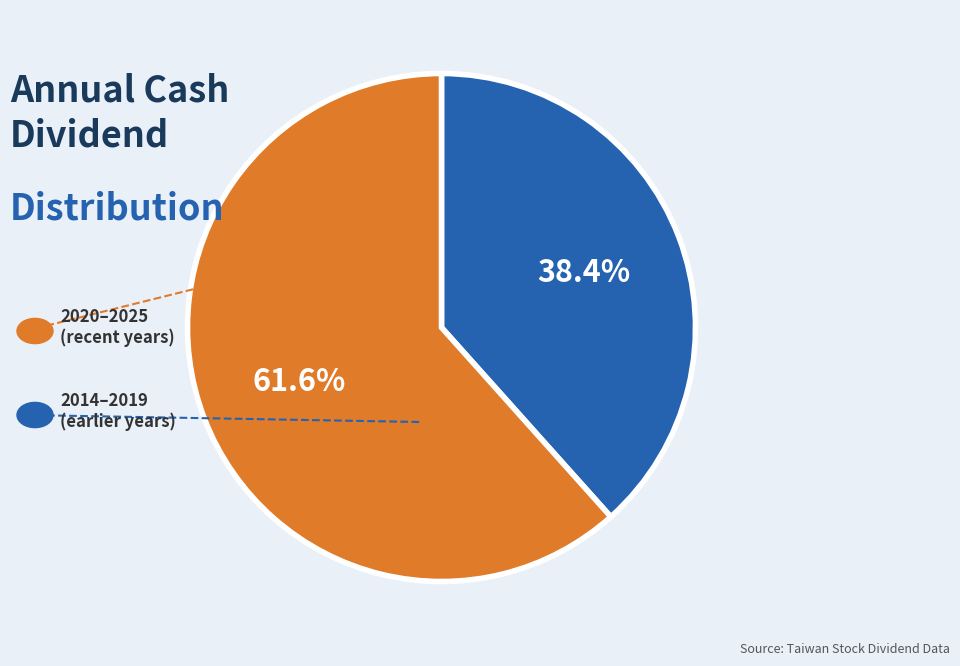

Is there a majority slice in this chart?

Yes